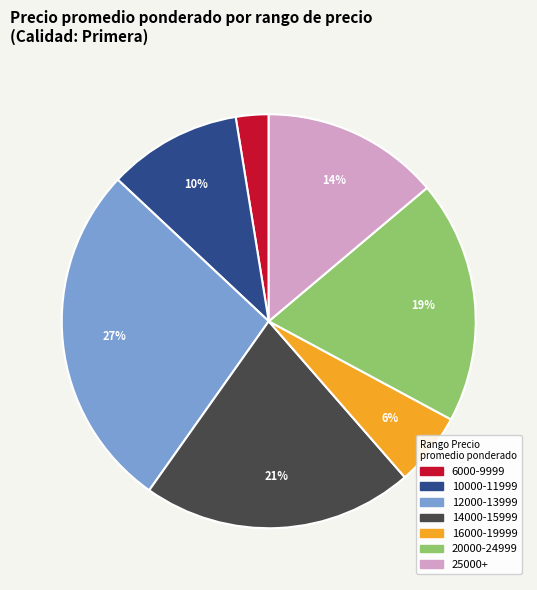

Is there a majority slice in this chart?

No